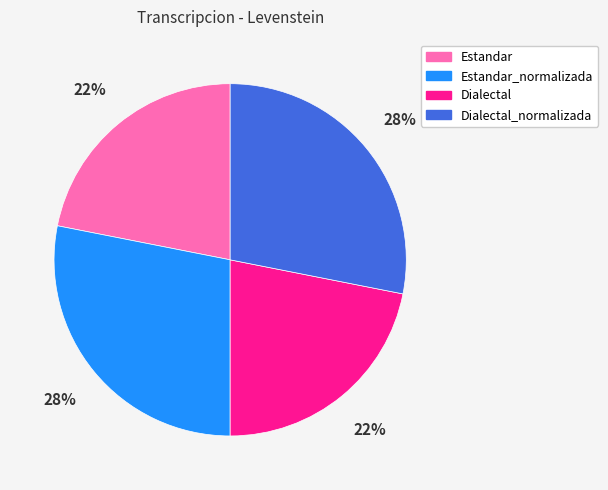

Approximately how many times larger is the value at Dialectal compared to Estandar_normalizada?

0.8